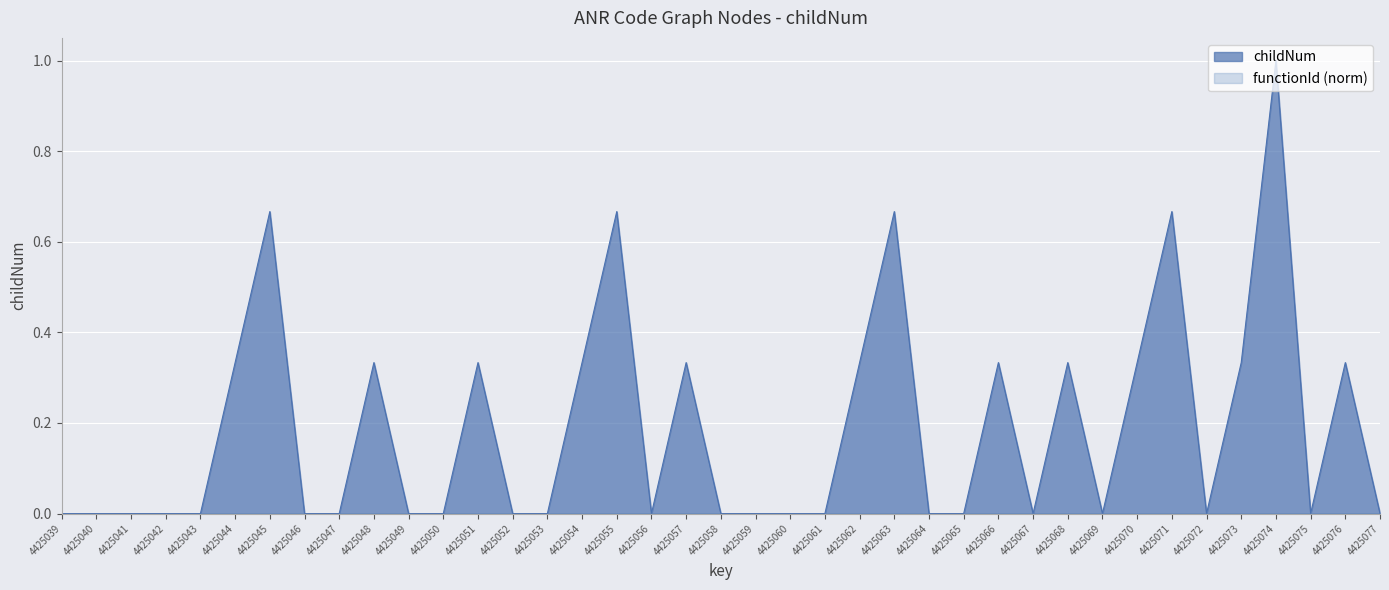

At which category does the chart reach its peak across all series?

4425074